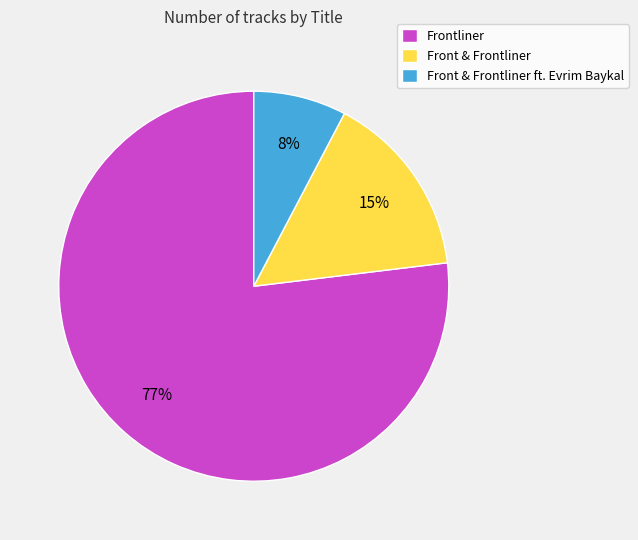

Which category accounts for the majority?

Frontliner